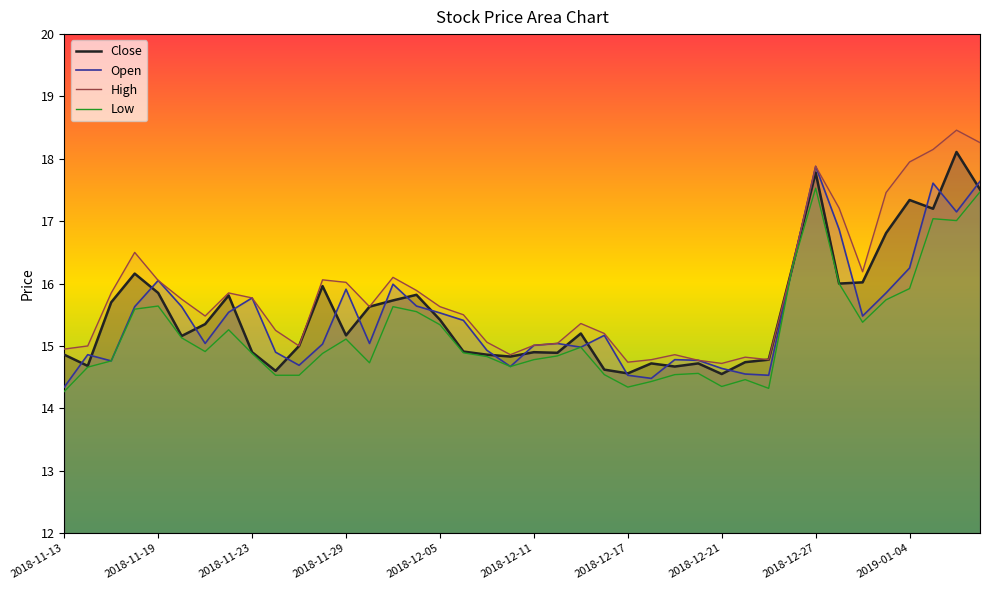

True or false: Low and High cross at least once.

False